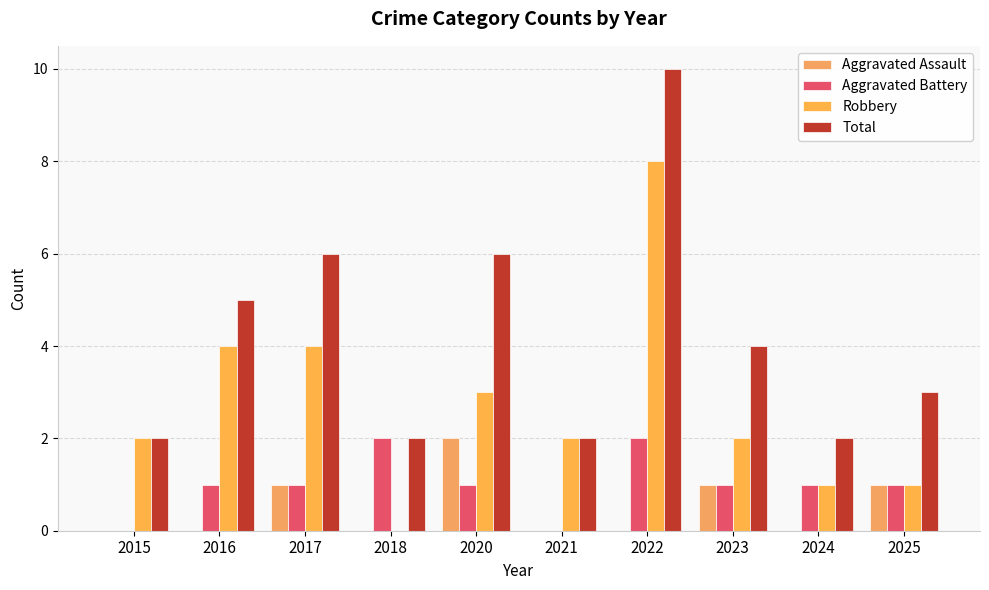

How many data points does each series have?

10